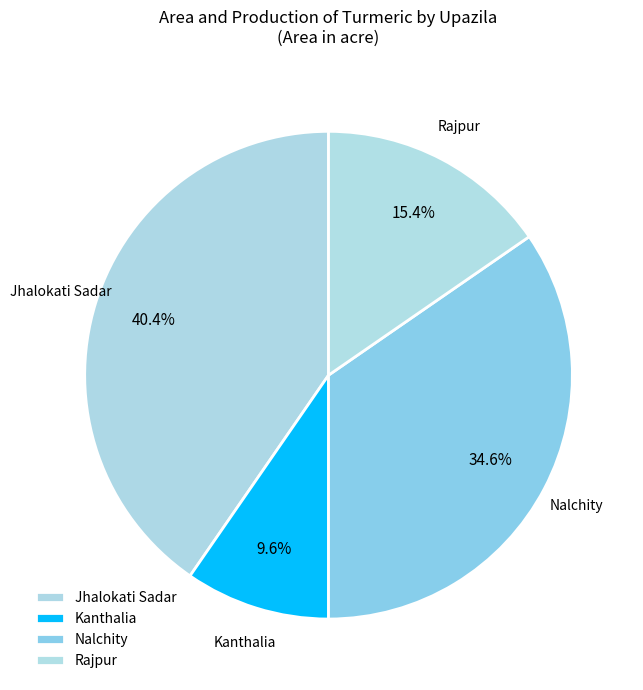

Rank the categories by value from highest to lowest.

Jhalokati Sadar, Nalchity, Rajpur, Kanthalia